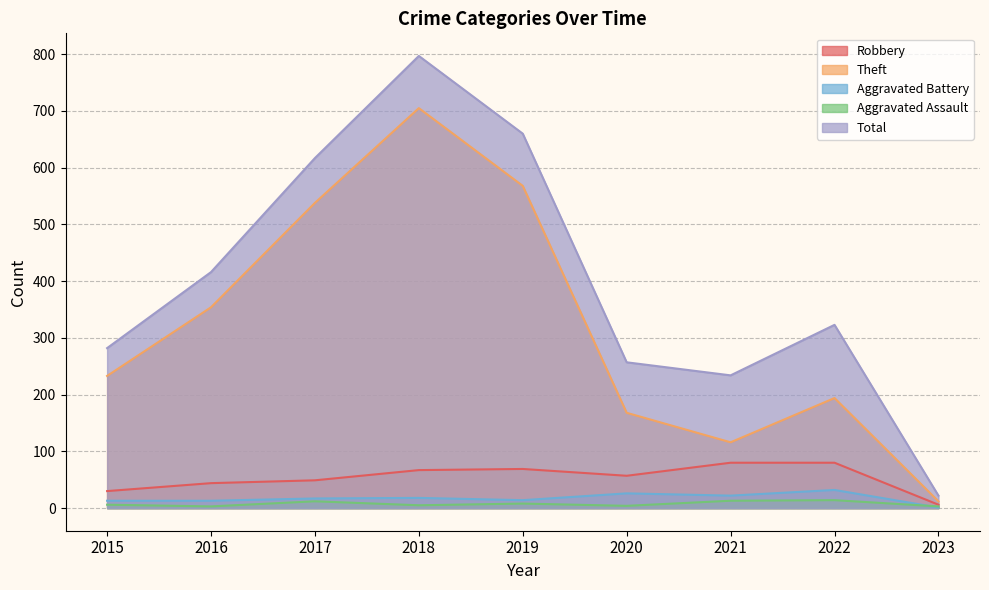

Which category has the highest value in the Aggravated Assault series?

2022